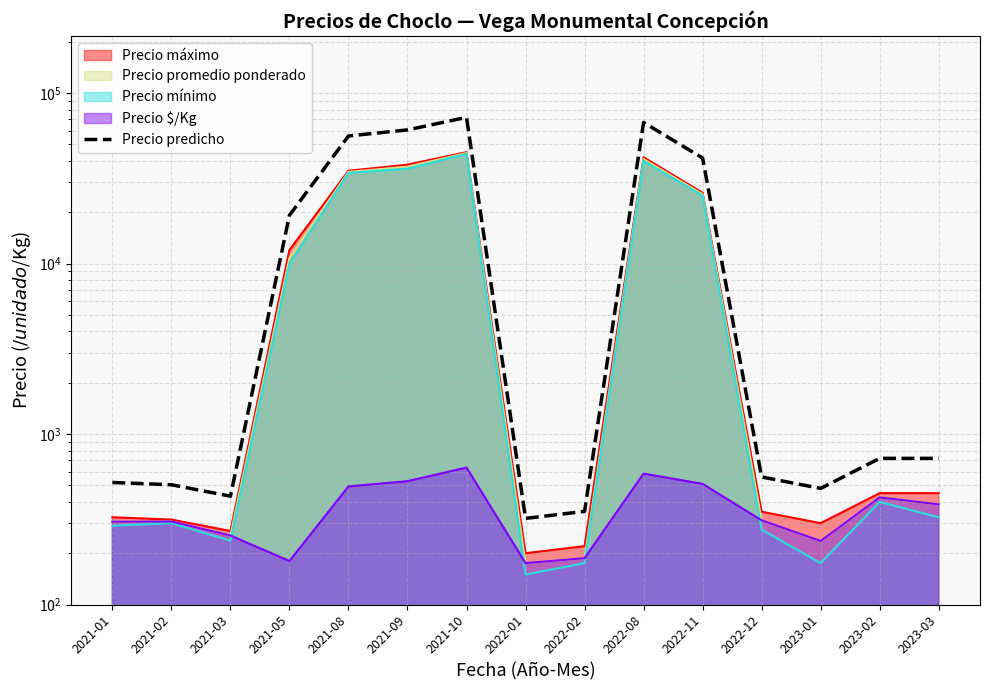

What is the sum of the values at 2022-01 and 2021-09?

61120